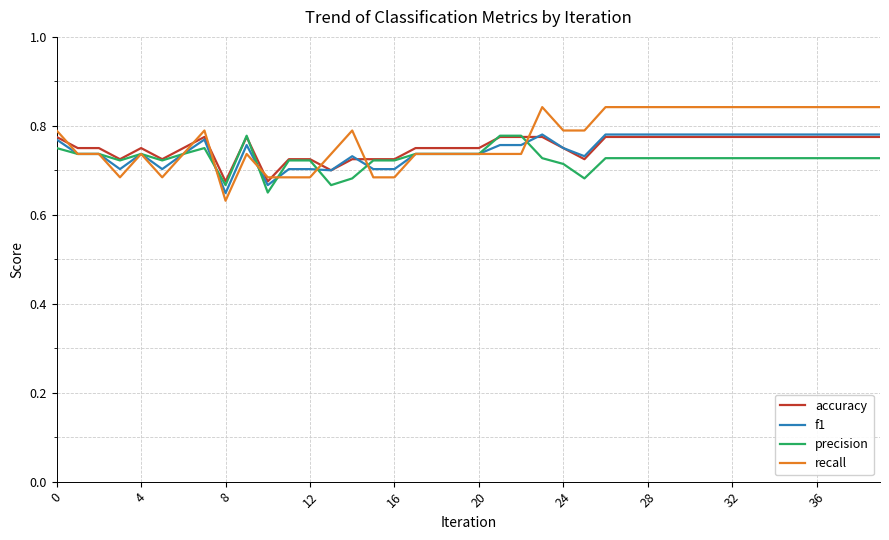

What are all the series names shown in the legend?

accuracy, f1, precision, recall